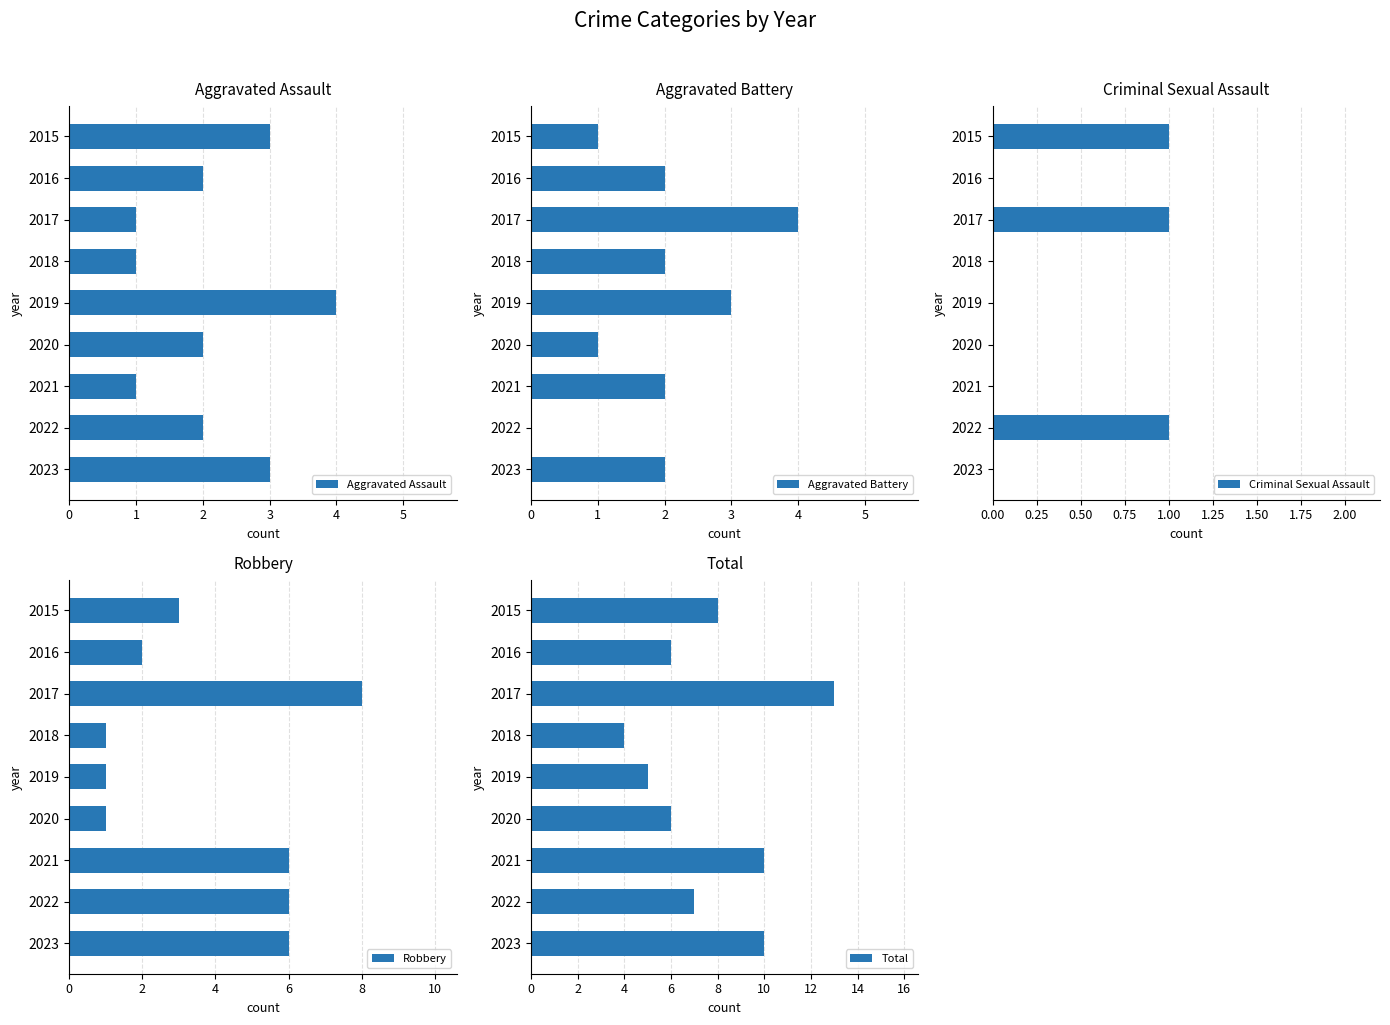

At how many categories does at least one series exceed 6?

5